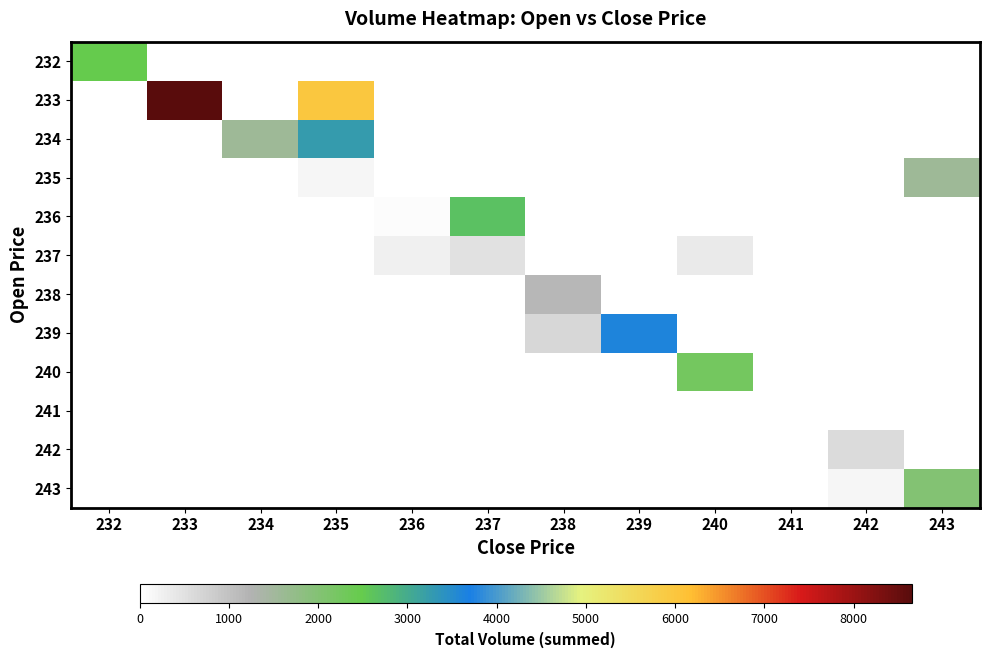

What is the greatest value displayed?

8653.4